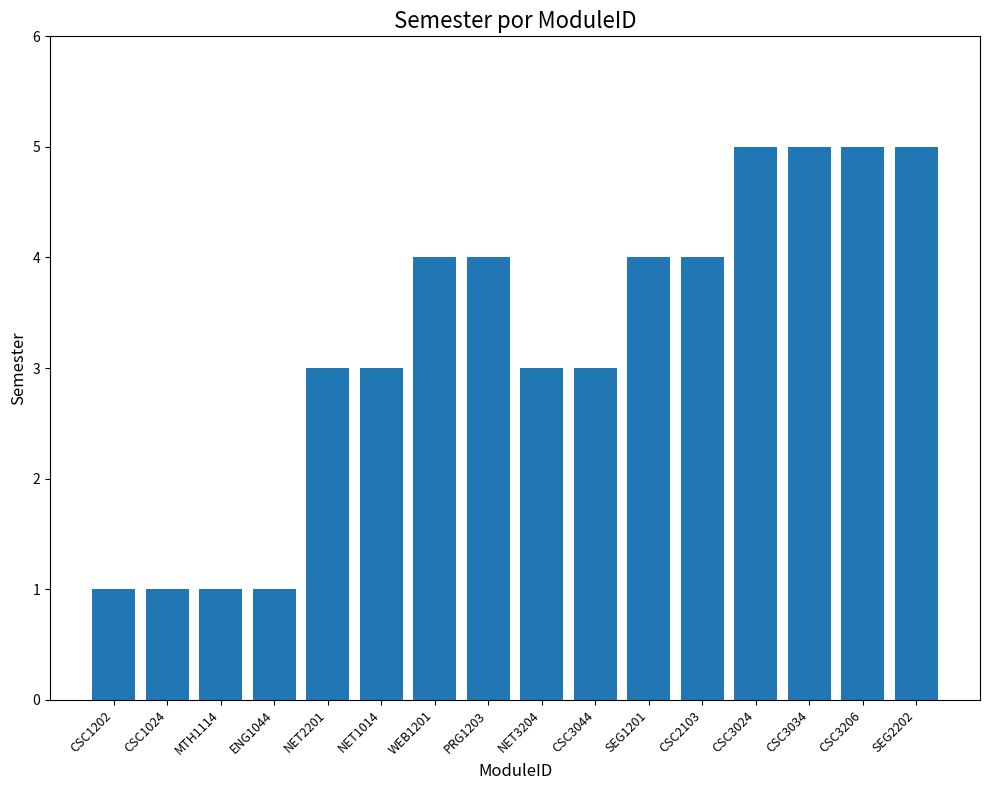

True or false: the data shows 1 at NET1014.

False